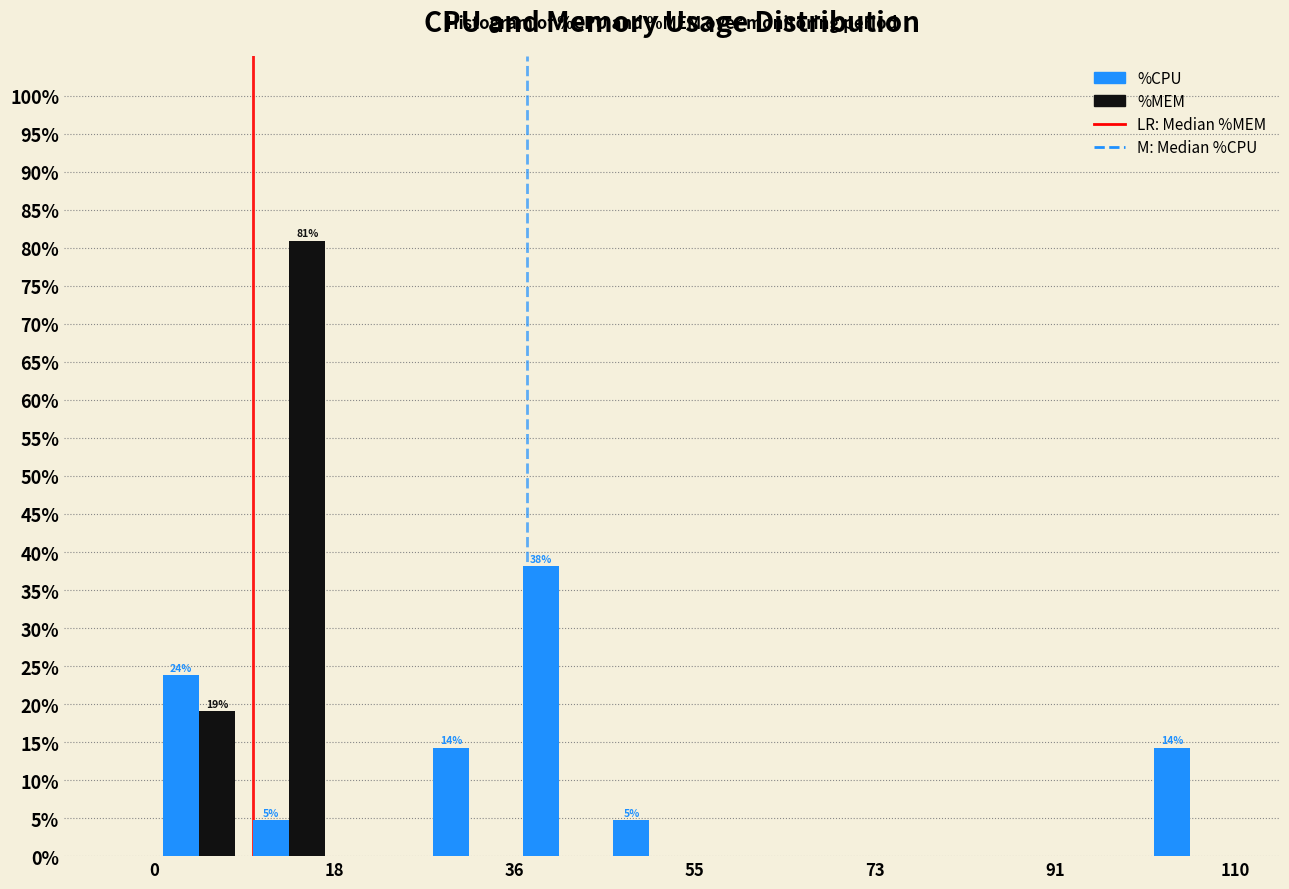

In the %CPU series, which range on the x-axis has the tallest bar?

36 to 46